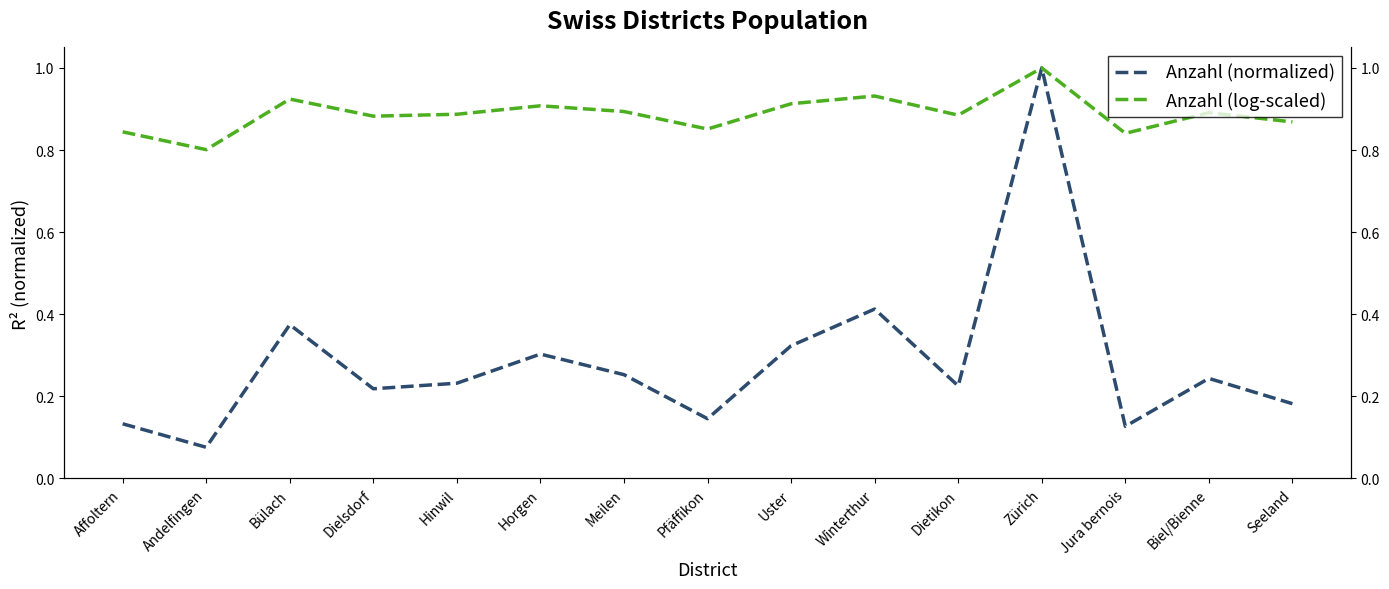

What is the value of the Anzahl (normalized) point at the 9th from the left?

0.3